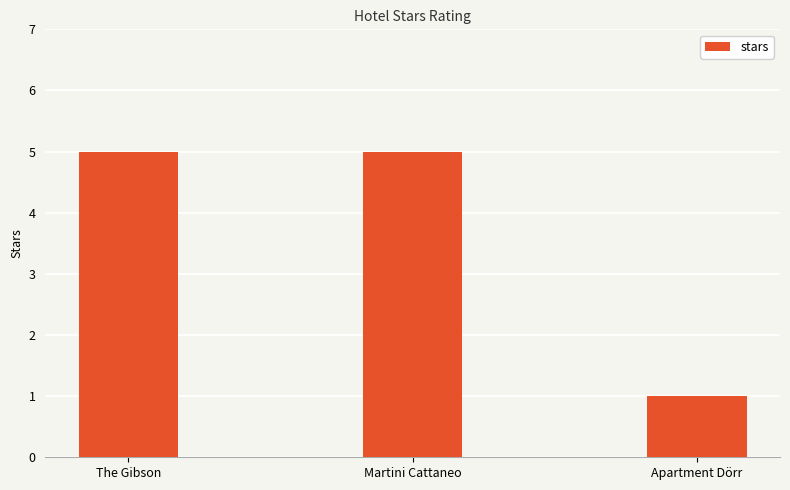

What is the label of the 3rd bar from the right?

The Gibson